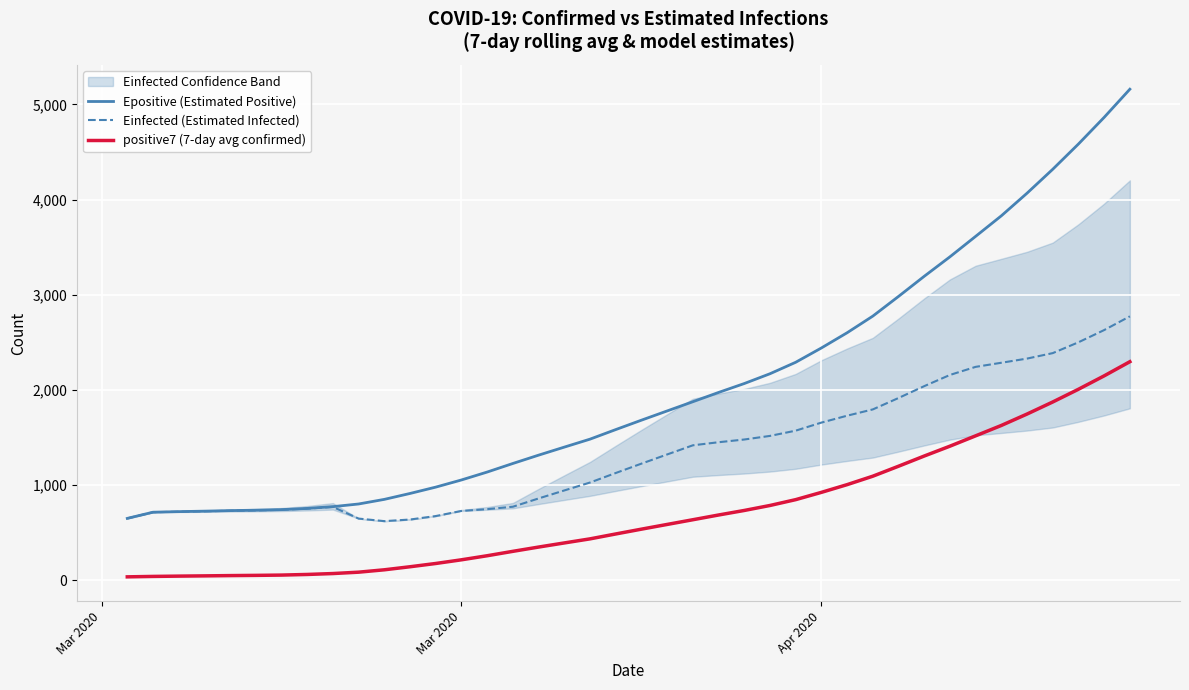

True or false: positive7 (7-day avg confirmed) and Einfected (Estimated Infected) cross at least once.

False